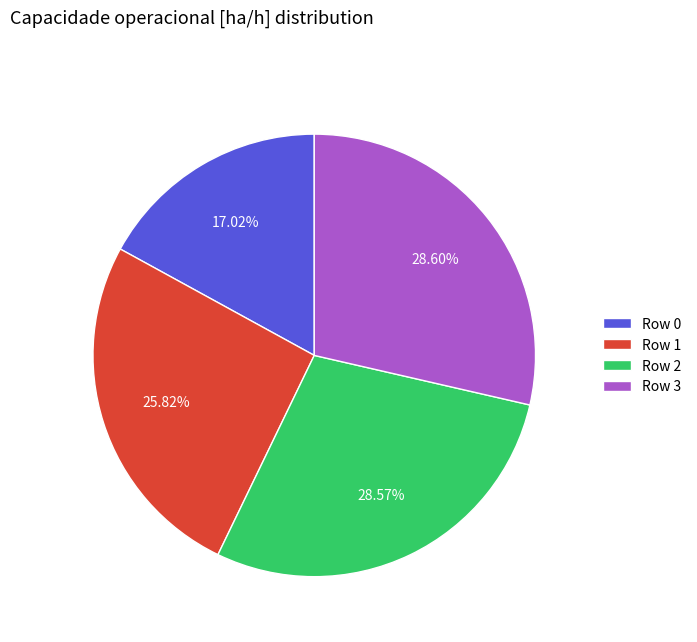

Approximately how many times larger is the value at Row 2 compared to Row 1?

1.1